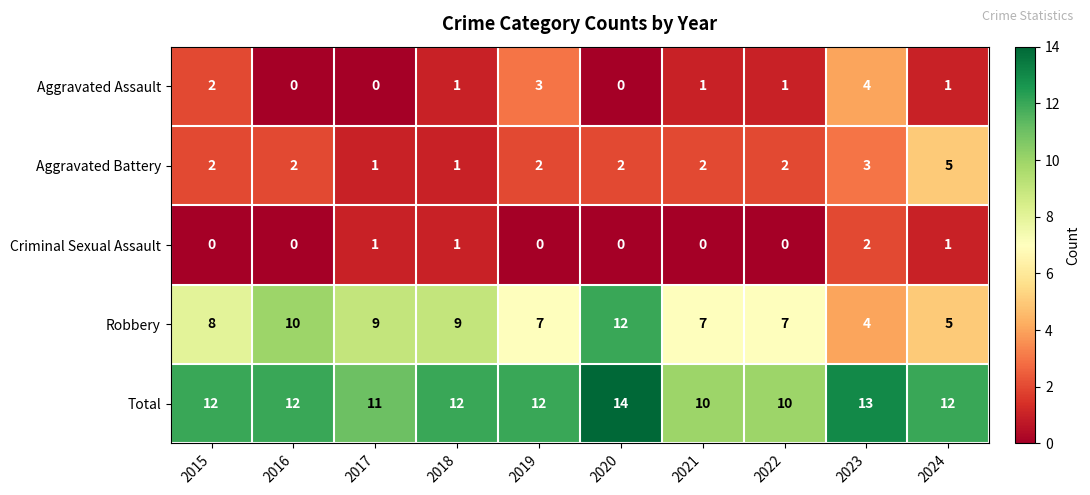

List the series in order of their peak value, highest first.

Total, Robbery, Aggravated Battery, Aggravated Assault, Criminal Sexual Assault